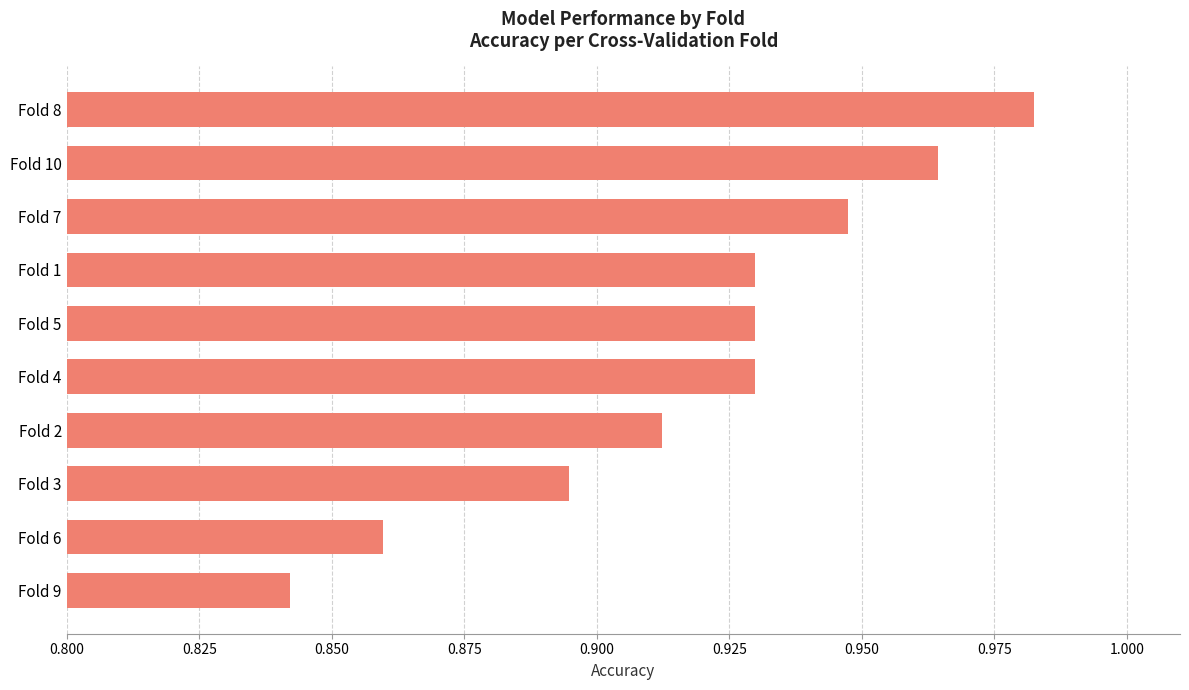

What position from the bottom is Fold 8?

10